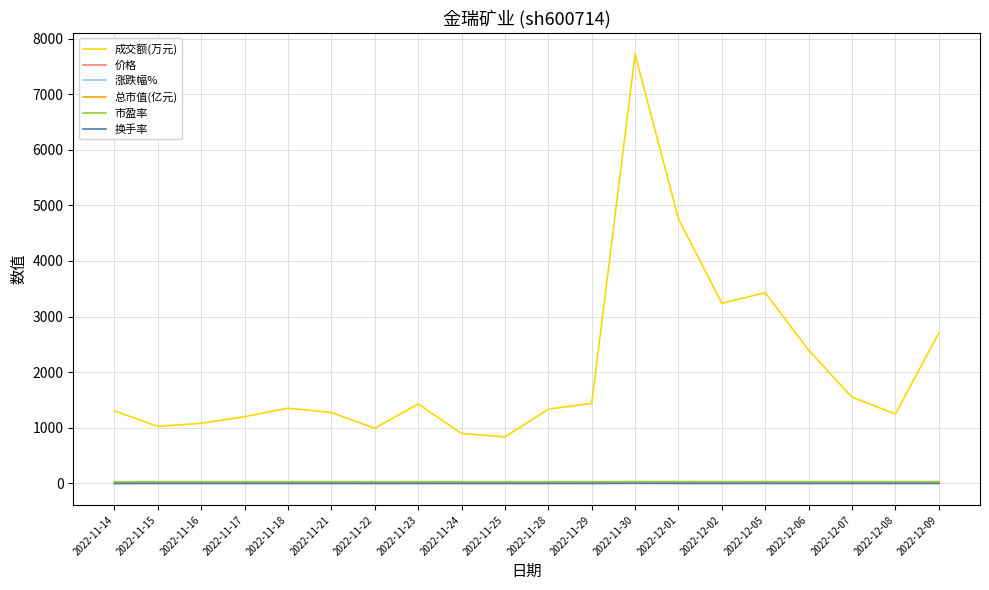

The value of 成交额(万元) at 2022-12-08 is 1979.2. True or false?

False